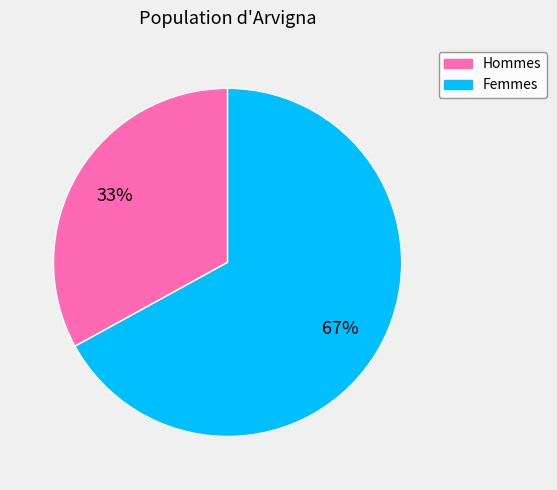

Which slice represents more than half of the pie?

Femmes